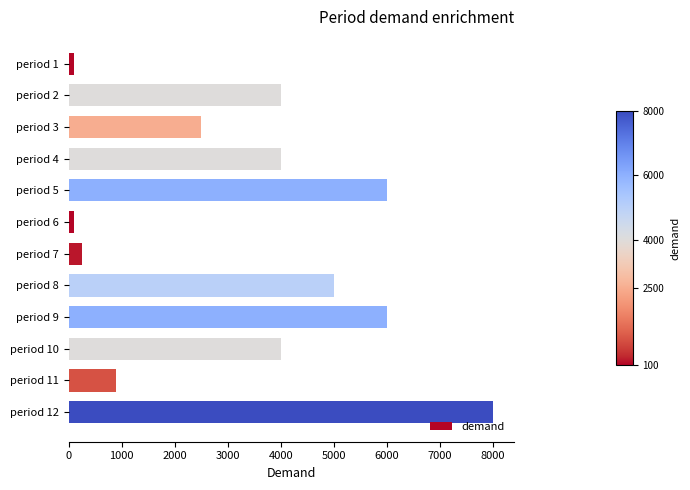

Which category has the highest value across all series?

period 12